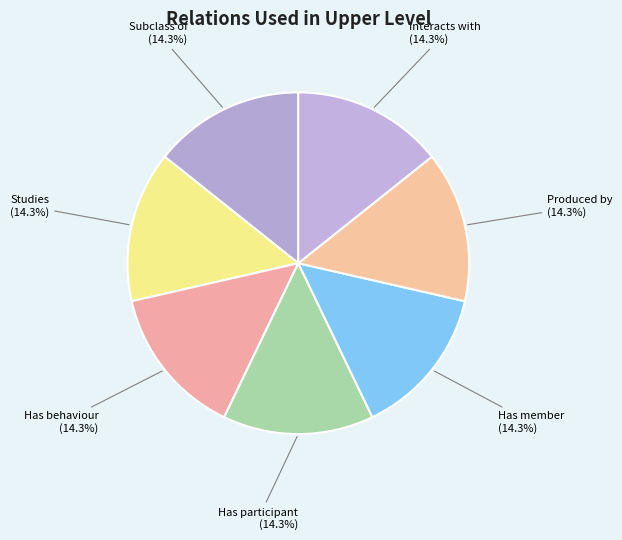

What is the ratio of the value at Interacts with to the value at Studies?

1.0